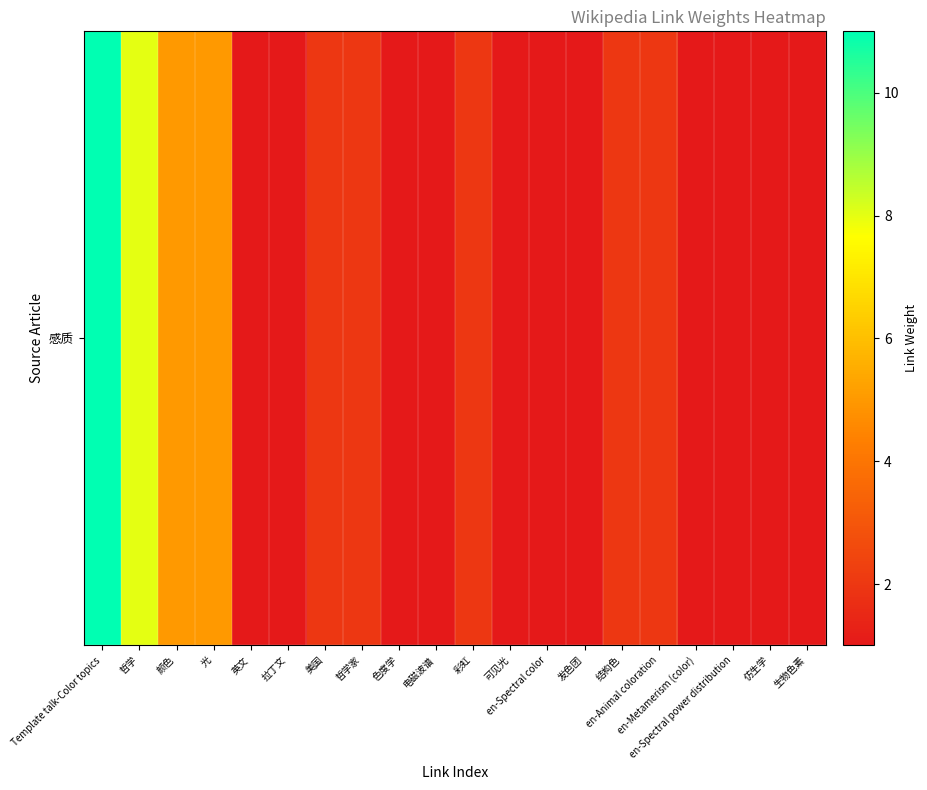

What is the smallest value displayed?

1